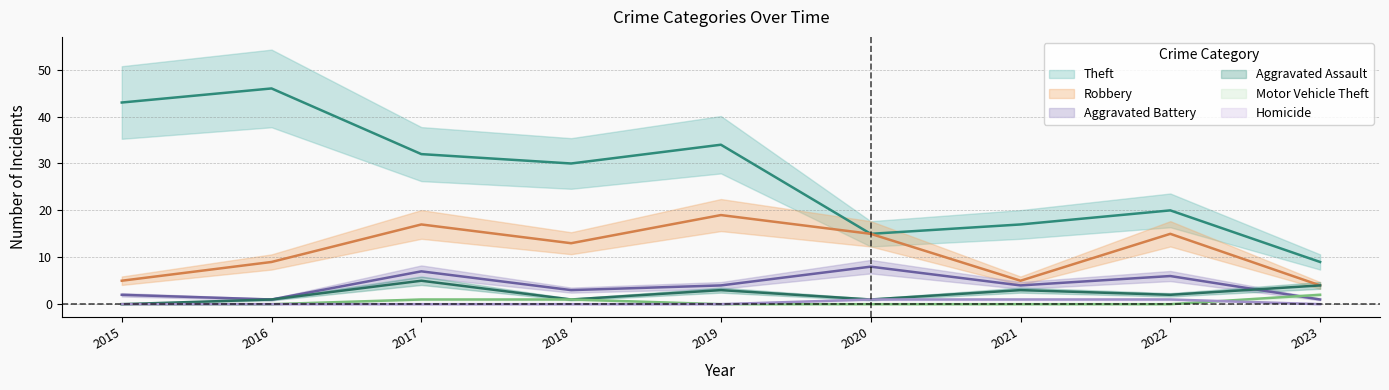

Count the Aggravated Battery values in the range 2 to 6.

5